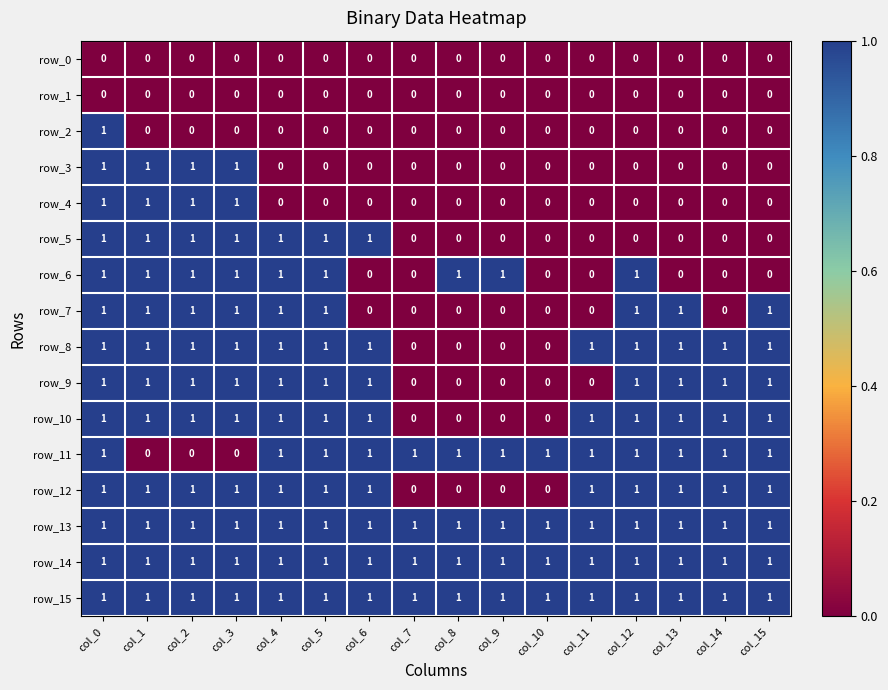

What is the total value across all series at col_12?

10